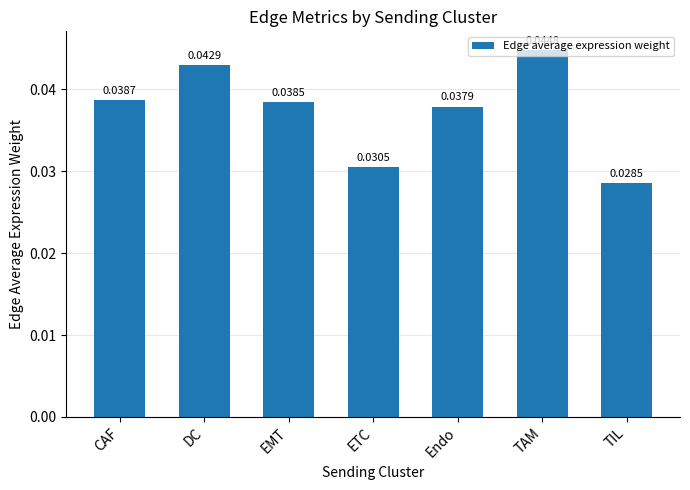

Which label corresponds to the largest value in the chart?

TAM